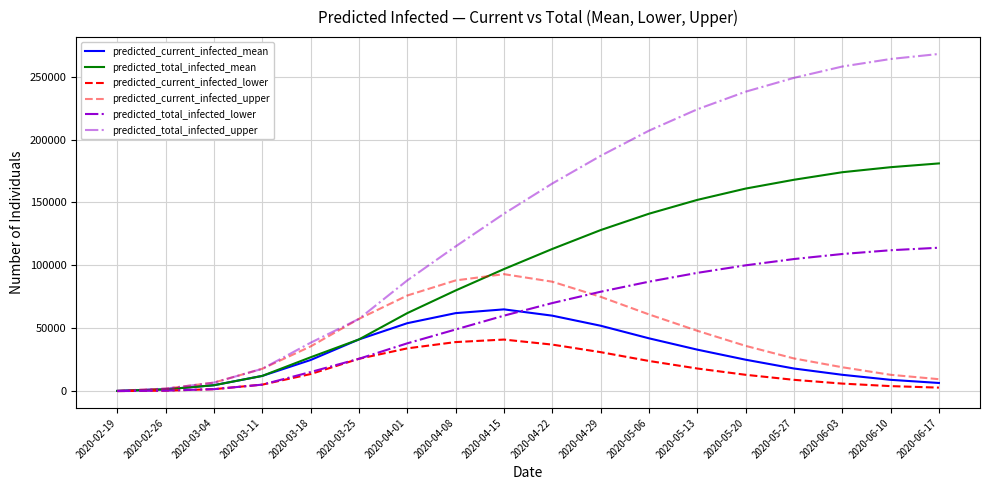

How many interior local peaks does the predicted_current_infected_mean series have?

1